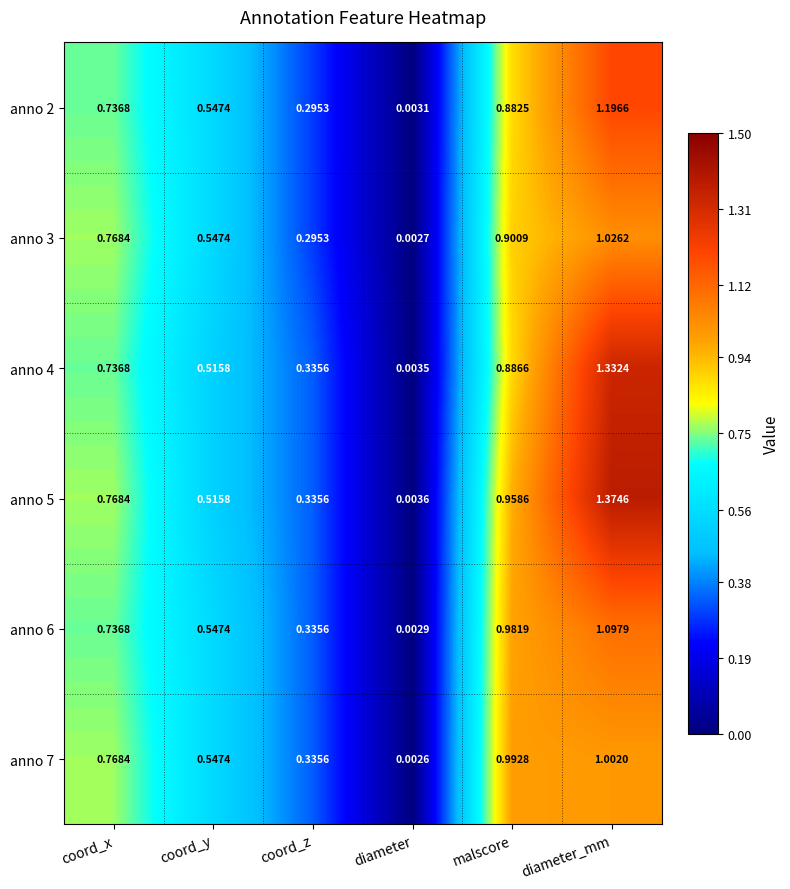

Where is anno 5 nearest to the value 0?

diameter